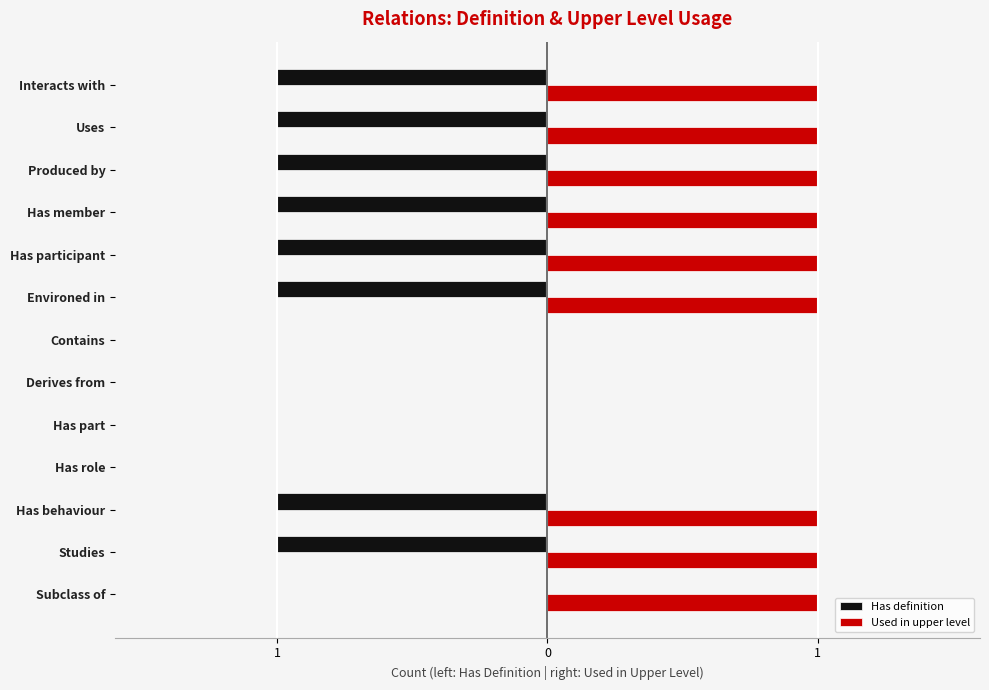

What are all the series names shown in the legend?

Has definition, Used in upper level